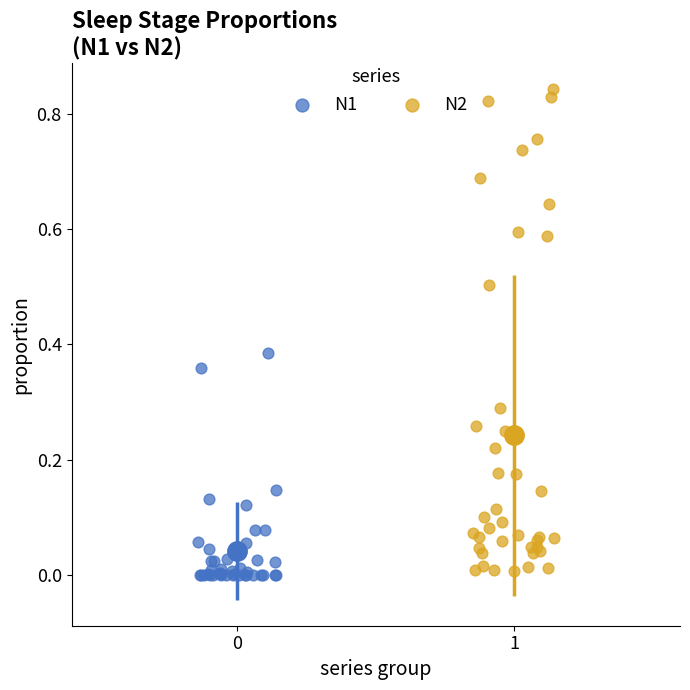

Which series contains the highest Y value?

N2